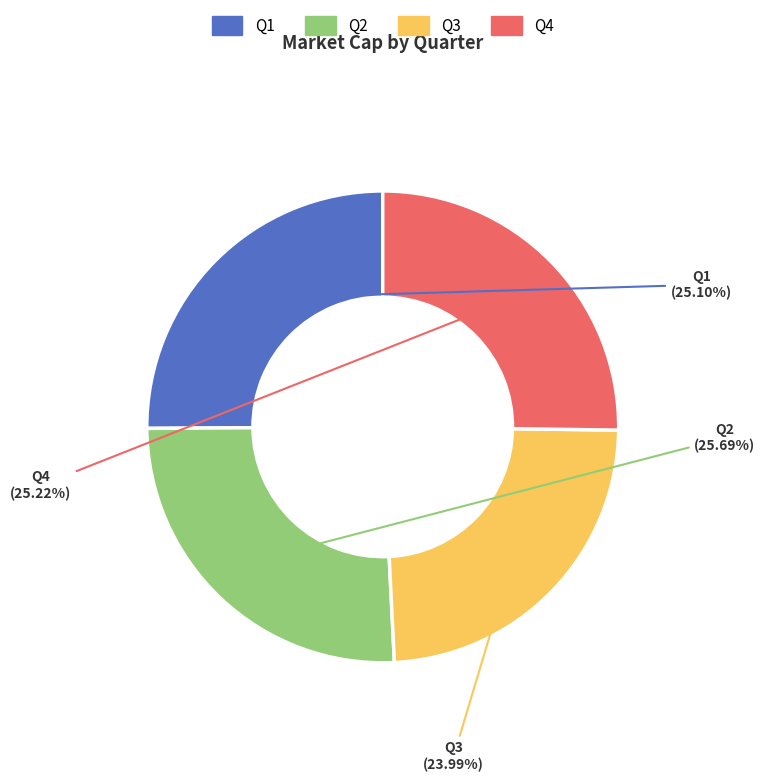

How much of the chart is everything except Q3?

76.0%